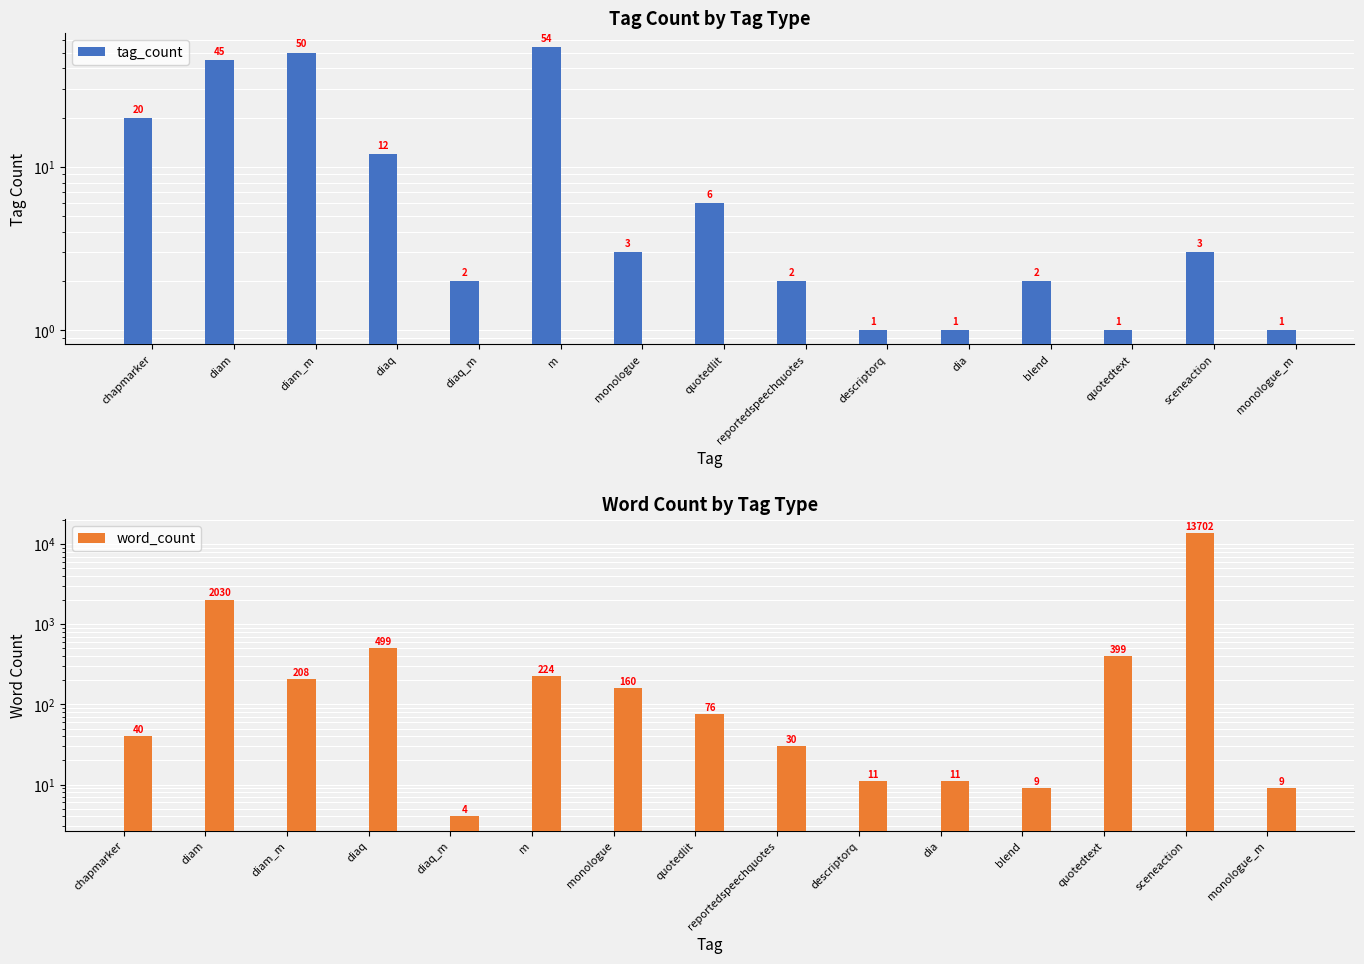

At which label does tag_count reach its peak?

m